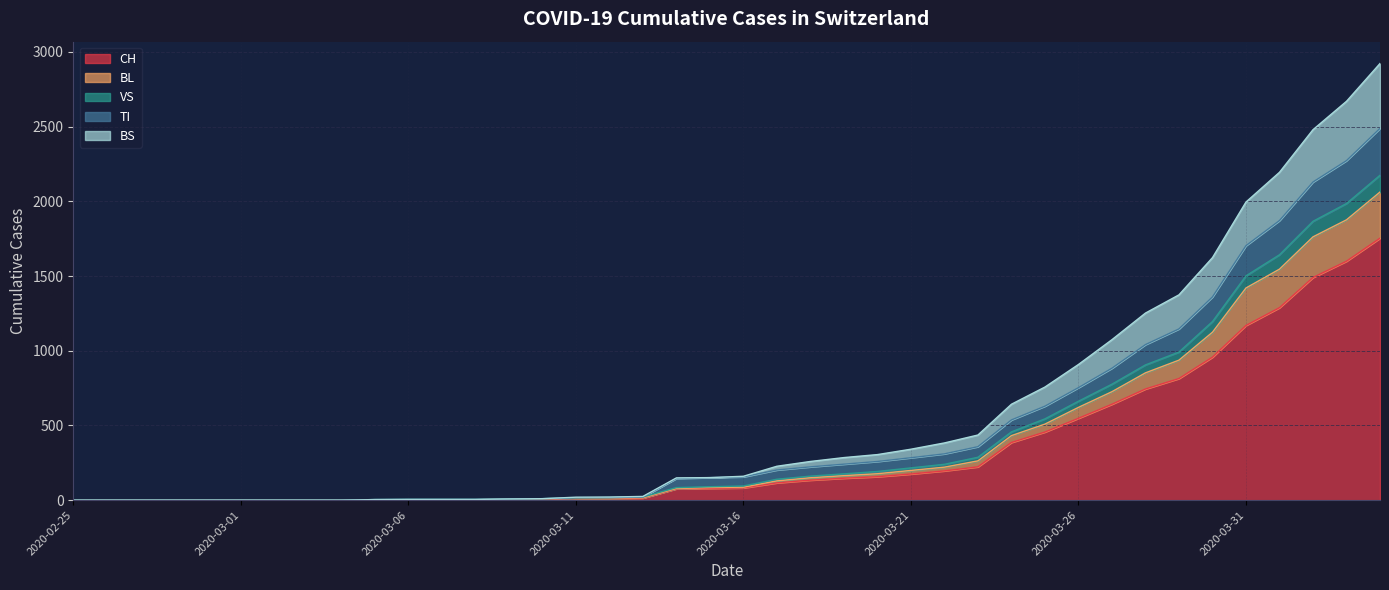

True or false: BL and CH intersect in this chart.

False